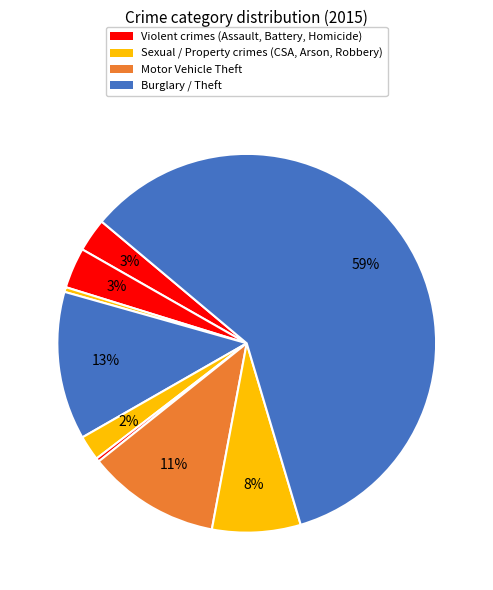

Count the number of slices in the pie.

9